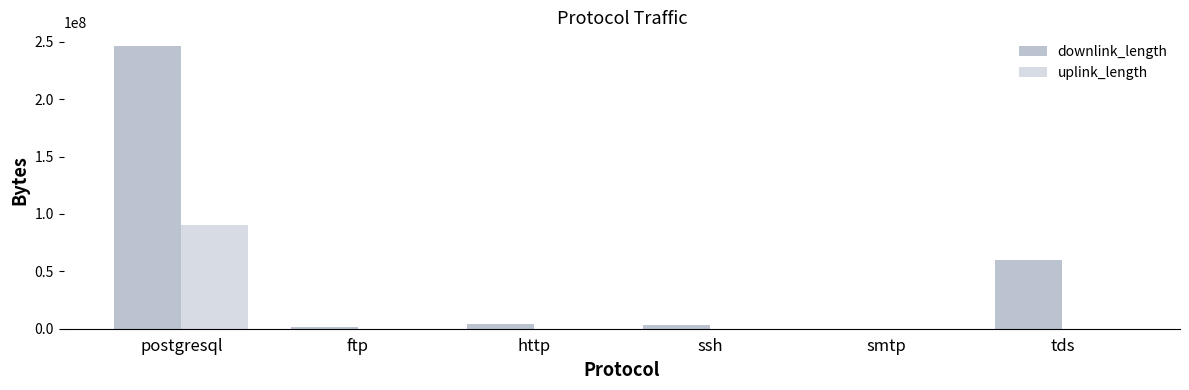

Is it true that downlink_length equals 245862776 at postgresql?

True